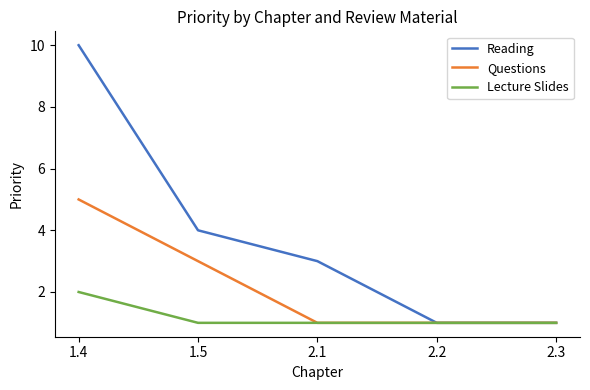

True or false: Lecture Slides has more than 1 interior local peaks.

False